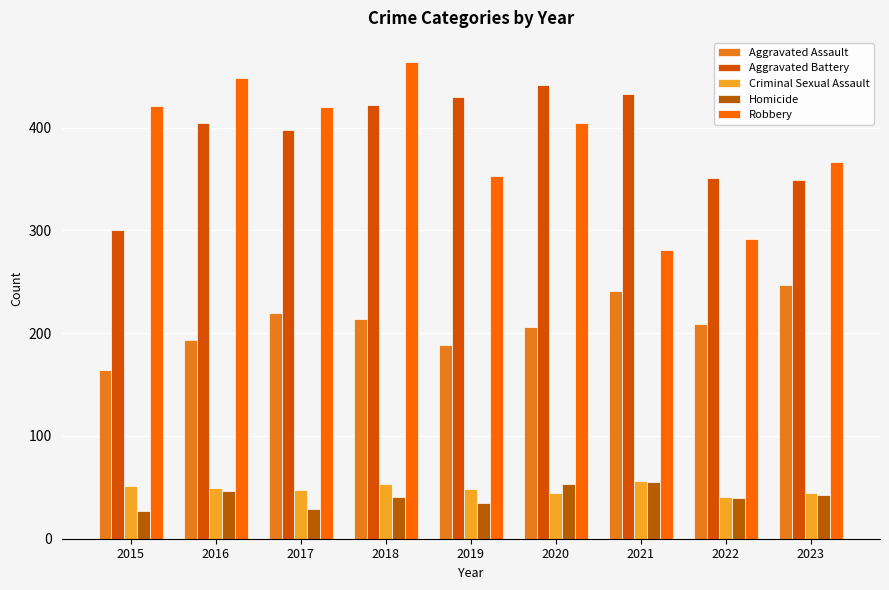

What is the highest value of the Robbery series?

464